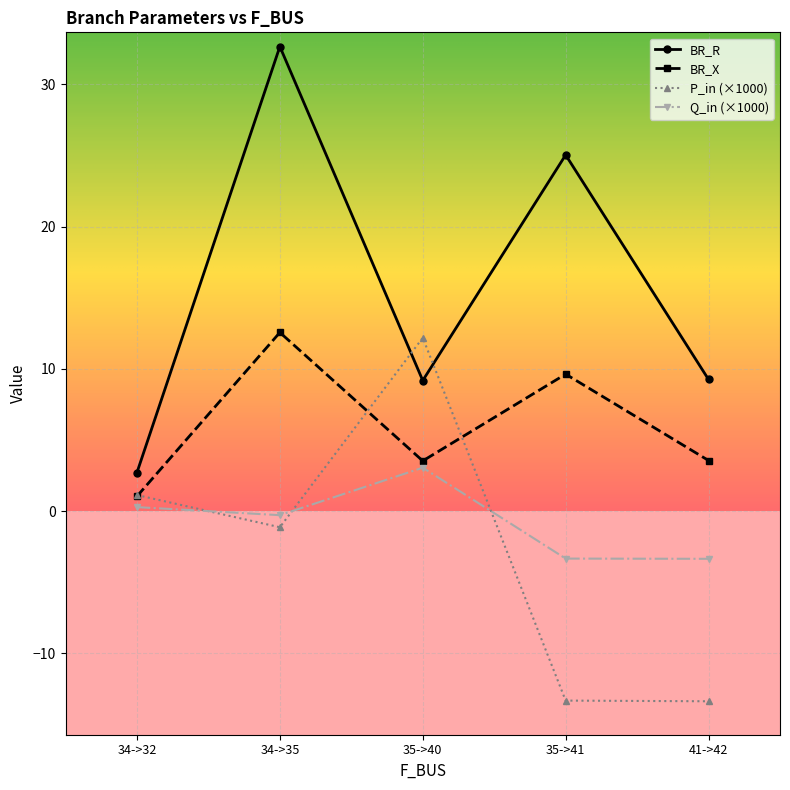

How many values in Q_in (×1000) are below zero?

3